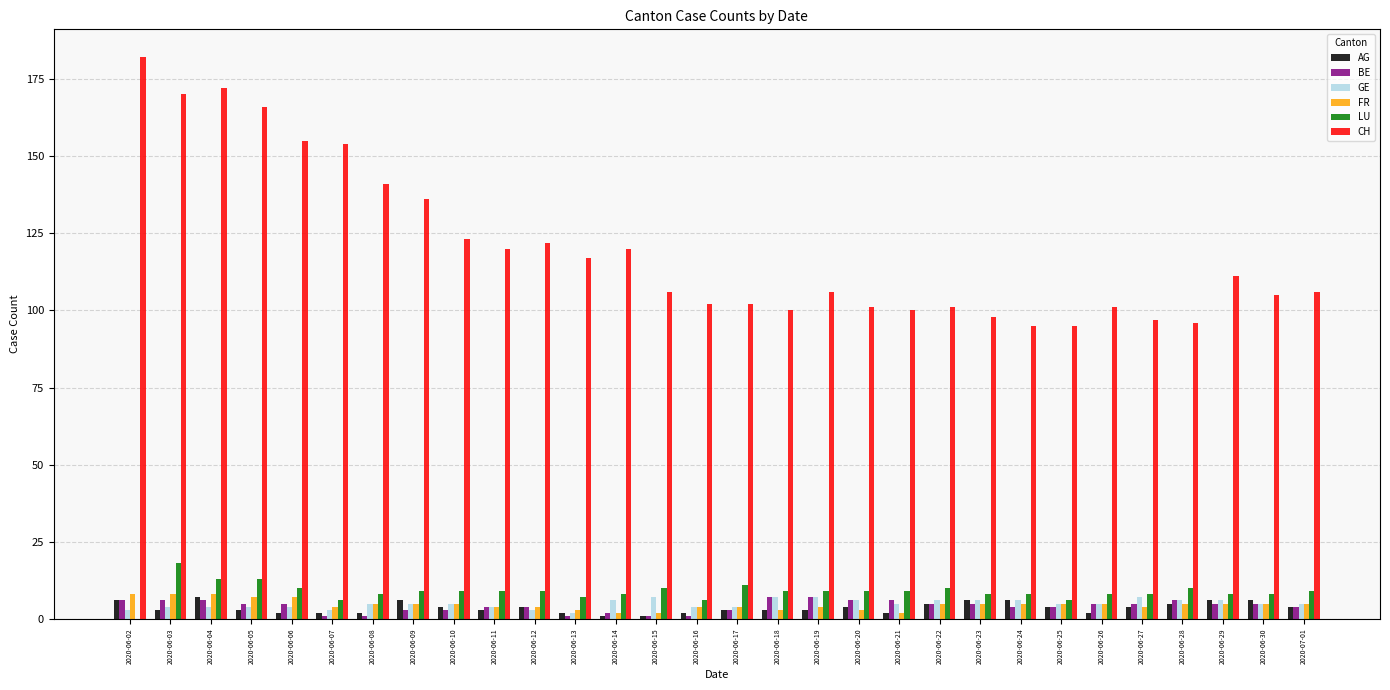

Reading left to right, extract all data points from this chart.

AG: 2020-06-02=6	2020-06-03=3	2020-06-04=7	2020-06-05=3	2020-06-06=2	2020-06-07=2	2020-06-08=2	2020-06-09=6	2020-06-10=4	2020-06-11=3	2020-06-12=4	2020-06-13=2	2020-06-14=1	2020-06-15=1	2020-06-16=2	2020-06-17=3	2020-06-18=3	2020-06-19=3	2020-06-20=4	2020-06-21=2	2020-06-22=5	2020-06-23=6	2020-06-24=6	2020-06-25=4	2020-06-26=2	2020-06-27=4	2020-06-28=5	2020-06-29=6	2020-06-30=6	2020-07-01=4
BE: 2020-06-02=6	2020-06-03=6	2020-06-04=6	2020-06-05=5	2020-06-06=5	2020-06-07=1	2020-06-08=1	2020-06-09=3	2020-06-10=3	2020-06-11=4	2020-06-12=4	2020-06-13=1	2020-06-14=2	2020-06-15=1	2020-06-16=1	2020-06-17=3	2020-06-18=7	2020-06-19=7	2020-06-20=6	2020-06-21=6	2020-06-22=5	2020-06-23=5	2020-06-24=4	2020-06-25=4	2020-06-26=5	2020-06-27=5	2020-06-28=6	2020-06-29=5	2020-06-30=5	2020-07-01=4
GE: 2020-06-02=3	2020-06-03=4	2020-06-04=4	2020-06-05=4	2020-06-06=4	2020-06-07=3	2020-06-08=5	2020-06-09=5	2020-06-10=5	2020-06-11=4	2020-06-12=3	2020-06-13=2	2020-06-14=6	2020-06-15=7	2020-06-16=4	2020-06-17=4	2020-06-18=7	2020-06-19=7	2020-06-20=6	2020-06-21=5	2020-06-22=6	2020-06-23=6	2020-06-24=6	2020-06-25=5	2020-06-26=5	2020-06-27=7	2020-06-28=6	2020-06-29=6	2020-06-30=5	2020-07-01=5
FR: 2020-06-02=8	2020-06-03=8	2020-06-04=8	2020-06-05=7	2020-06-06=7	2020-06-07=4	2020-06-08=5	2020-06-09=5	2020-06-10=5	2020-06-11=4	2020-06-12=4	2020-06-13=3	2020-06-14=2	2020-06-15=2	2020-06-16=4	2020-06-17=4	2020-06-18=3	2020-06-19=4	2020-06-20=3	2020-06-21=2	2020-06-22=5	2020-06-23=5	2020-06-24=5	2020-06-25=5	2020-06-26=5	2020-06-27=4	2020-06-28=5	2020-06-29=5	2020-06-30=5	2020-07-01=5
LU: 2020-06-02=0	2020-06-03=18	2020-06-04=13	2020-06-05=13	2020-06-06=10	2020-06-07=6	2020-06-08=8	2020-06-09=9	2020-06-10=9	2020-06-11=9	2020-06-12=9	2020-06-13=7	2020-06-14=8	2020-06-15=10	2020-06-16=6	2020-06-17=11	2020-06-18=9	2020-06-19=9	2020-06-20=9	2020-06-21=9	2020-06-22=10	2020-06-23=8	2020-06-24=8	2020-06-25=6	2020-06-26=8	2020-06-27=8	2020-06-28=10	2020-06-29=8	2020-06-30=8	2020-07-01=9
CH: 2020-06-02=182	2020-06-03=170	2020-06-04=172	2020-06-05=166	2020-06-06=155	2020-06-07=154	2020-06-08=141	2020-06-09=136	2020-06-10=123	2020-06-11=120	2020-06-12=122	2020-06-13=117	2020-06-14=120	2020-06-15=106	2020-06-16=102	2020-06-17=102	2020-06-18=100	2020-06-19=106	2020-06-20=101	2020-06-21=100	2020-06-22=101	2020-06-23=98	2020-06-24=95	2020-06-25=95	2020-06-26=101	2020-06-27=97	2020-06-28=96	2020-06-29=111	2020-06-30=105	2020-07-01=106